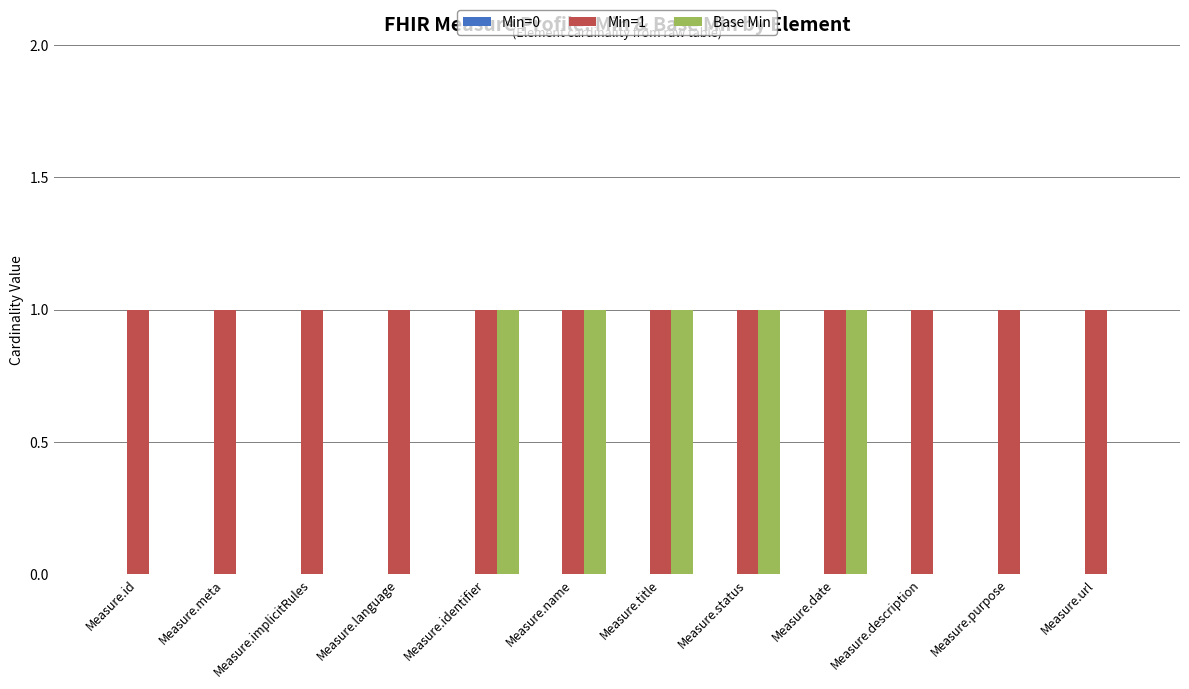

Which series changed the most between Measure.name and Measure.purpose?

Base Min